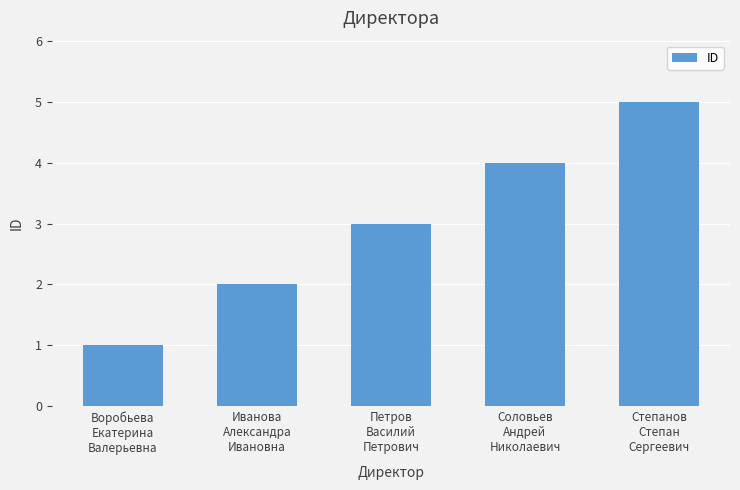

List the labels in order of value, smallest first.

Воробьева
Екатерина
Валерьевна, Иванова
Александра
Ивановна, Петров
Василий
Петрович, Соловьев
Андрей
Николаевич, Степанов
Степан
Сергеевич